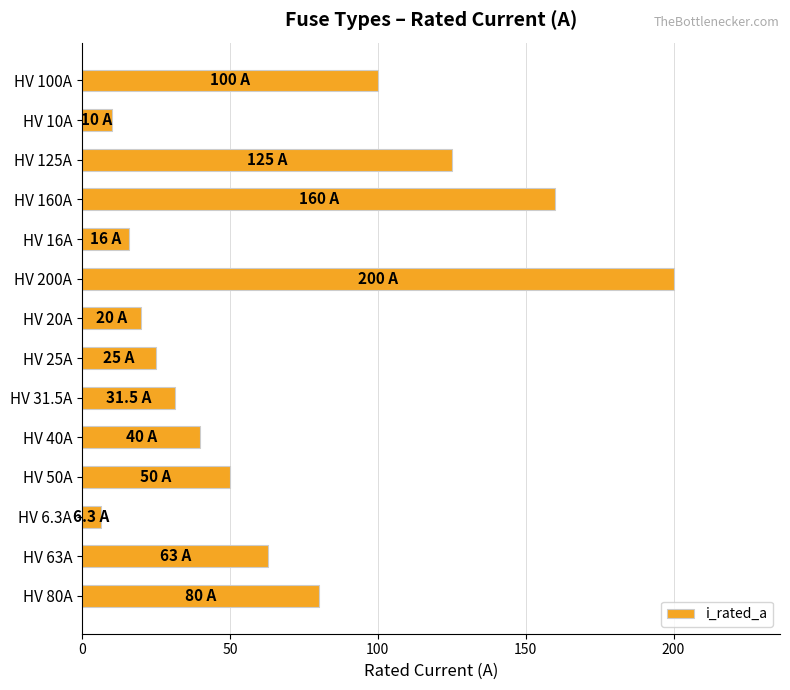

What is the ratio of the value at HV 160A to the value at HV 100A?

1.6